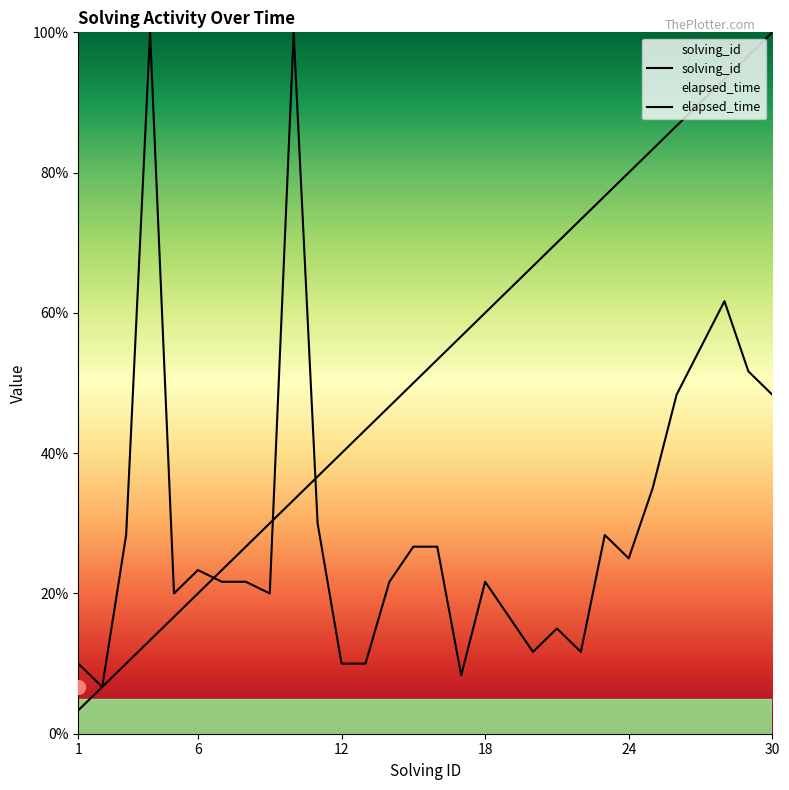

What is the total value across all series at 7?

45.0